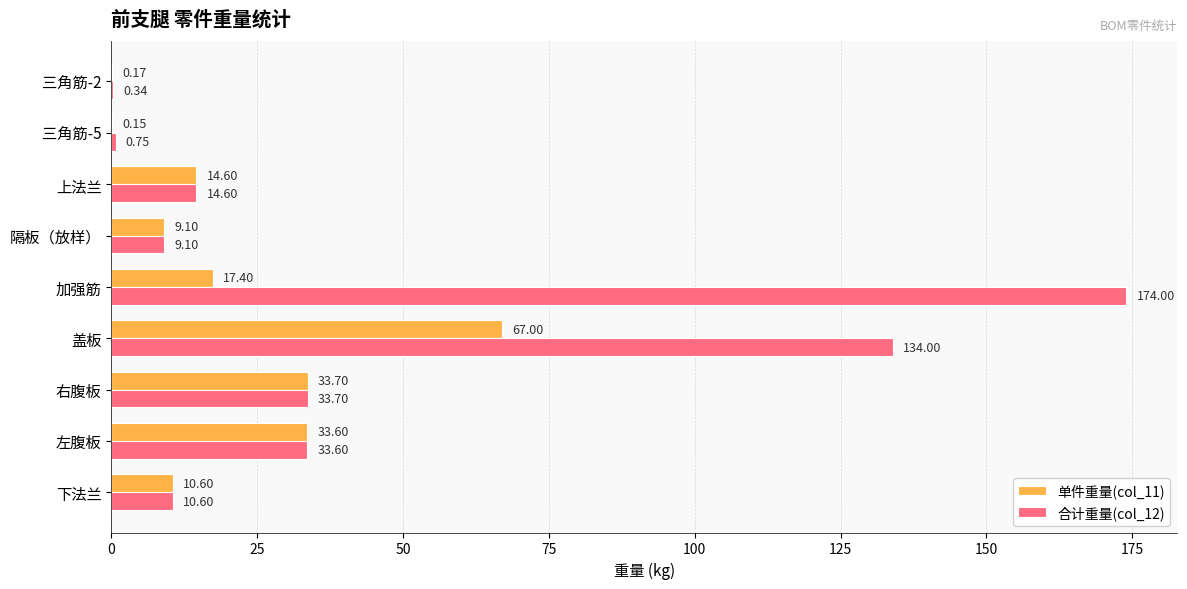

What is the average value of the 单件重量(col_11) series?

20.7